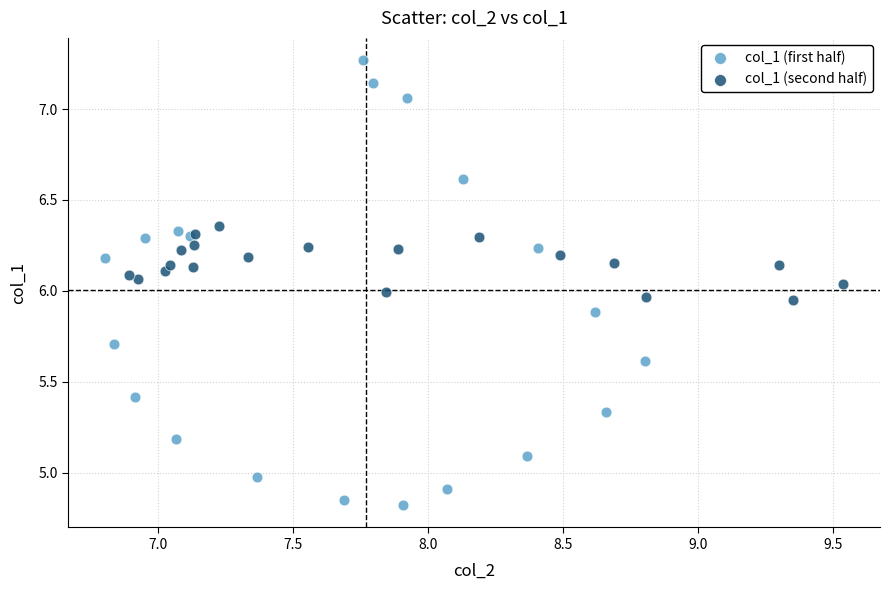

Which series has the largest Y range (max minus min)?

col_1 (first half)